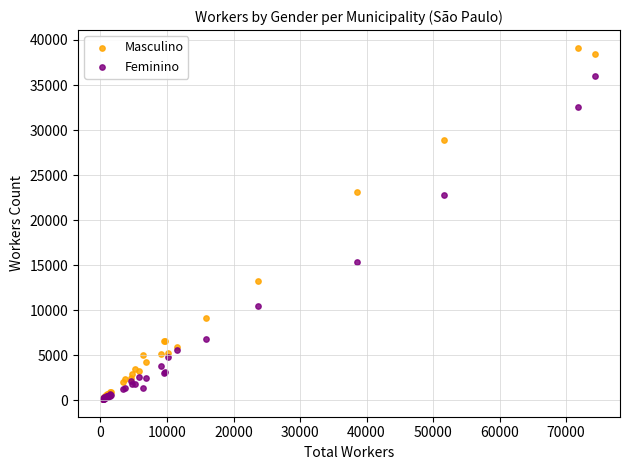

In the Feminino series, what Y value is closest to 18060?

15341